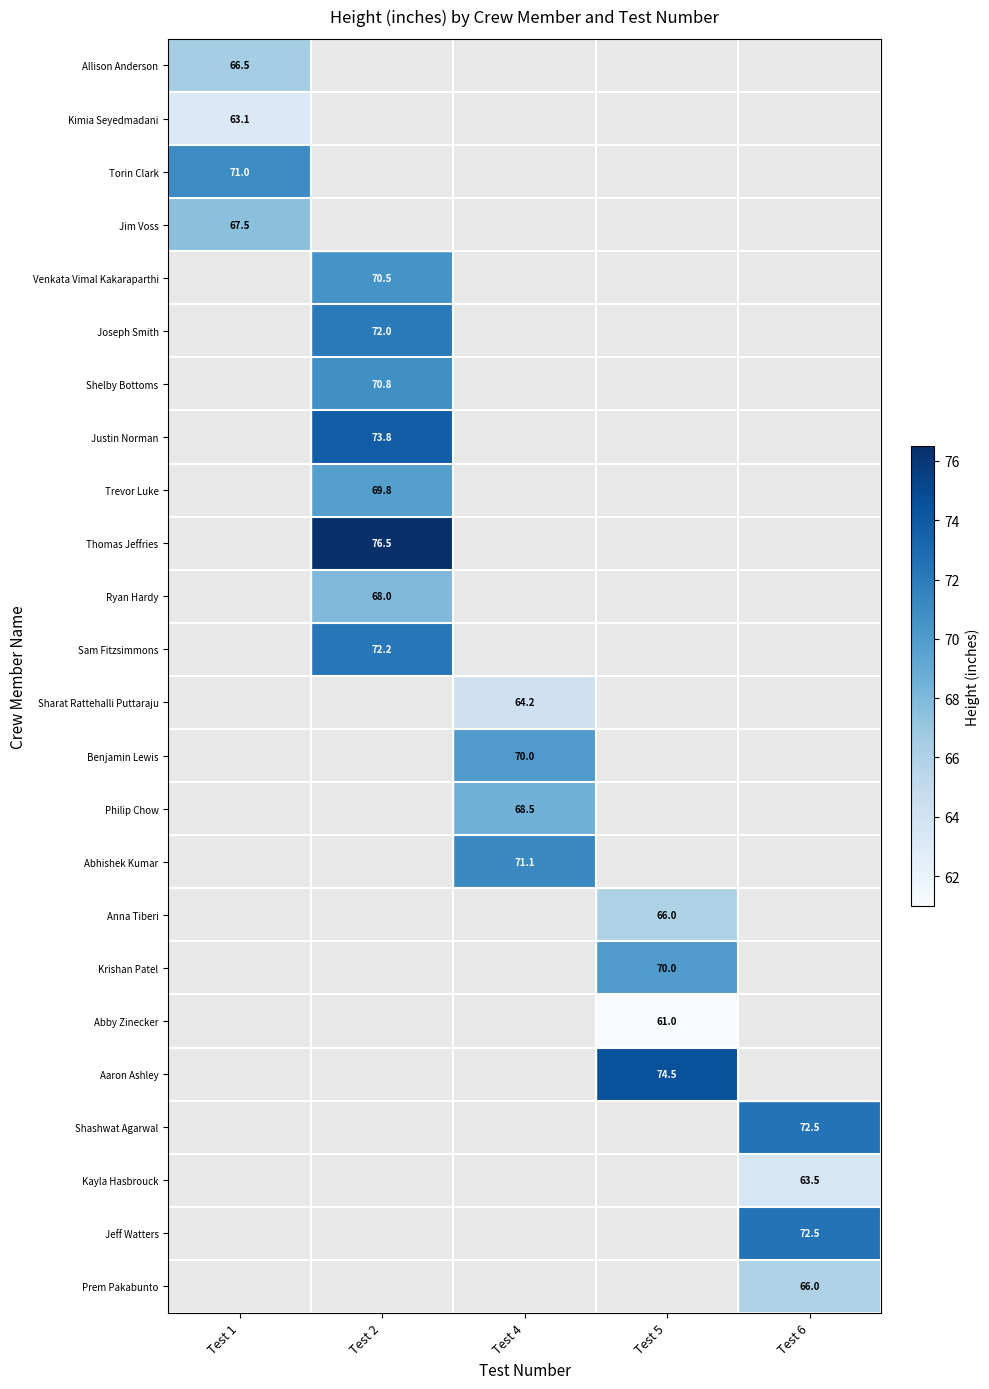

What is the greatest value displayed?

76.5